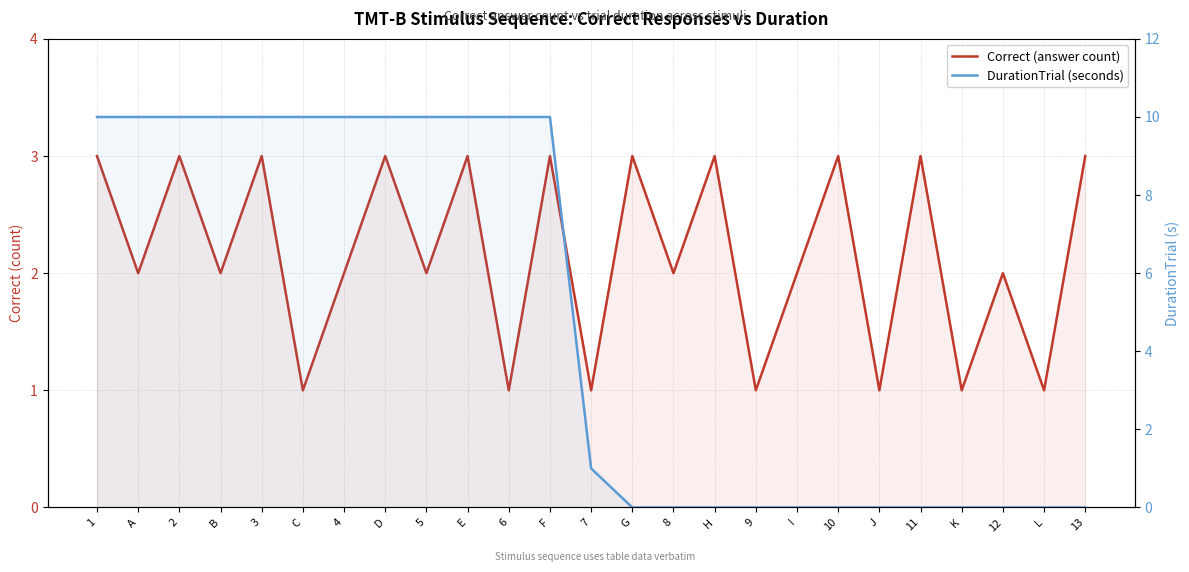

Reading right to left, what are all the values shown in this chart?

Correct (answer count): 3	1	2	1	3	1	3	2	1	3	2	3	1	3	1	3	2	3	2	1	3	2	3	2	3
DurationTrial (seconds): 0	0	0	0	0	0	0	0	0	0	0	0	1	10	10	10	10	10	10	10	10	10	10	10	10